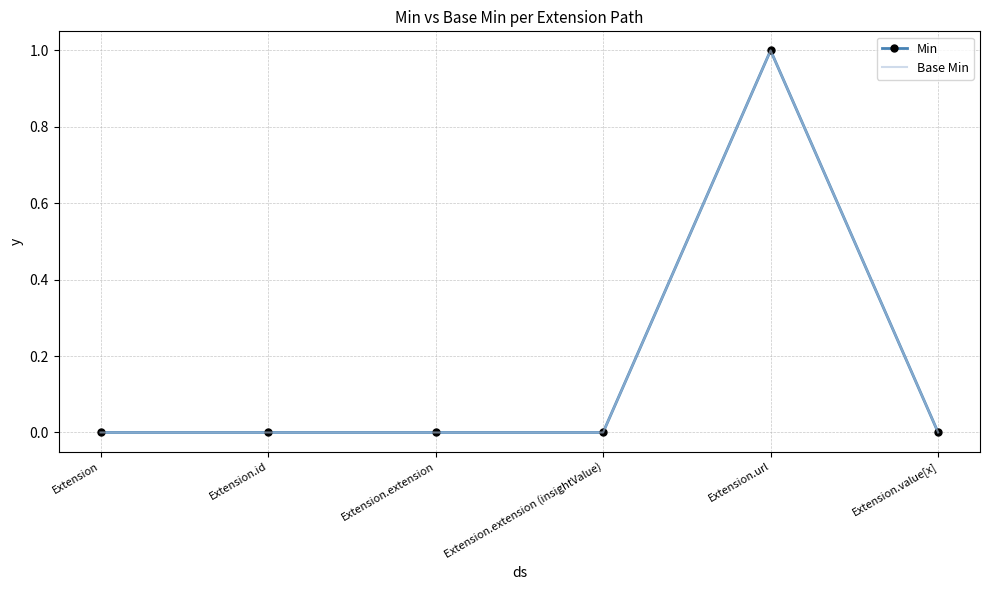

Rank the series by their maximum value, from highest to lowest.

Min, Base Min